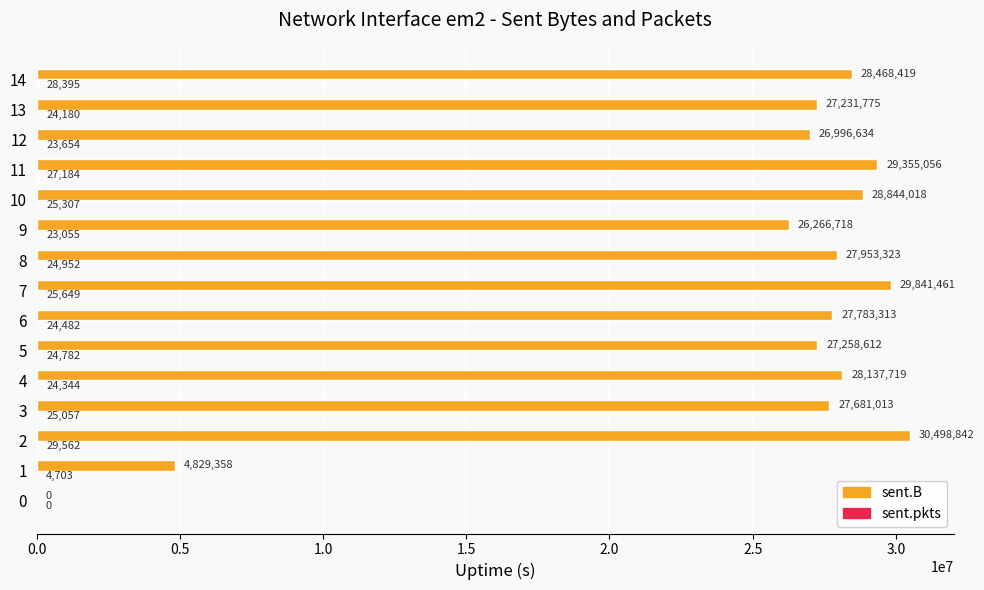

What is the maximum value shown in the chart?

30498842